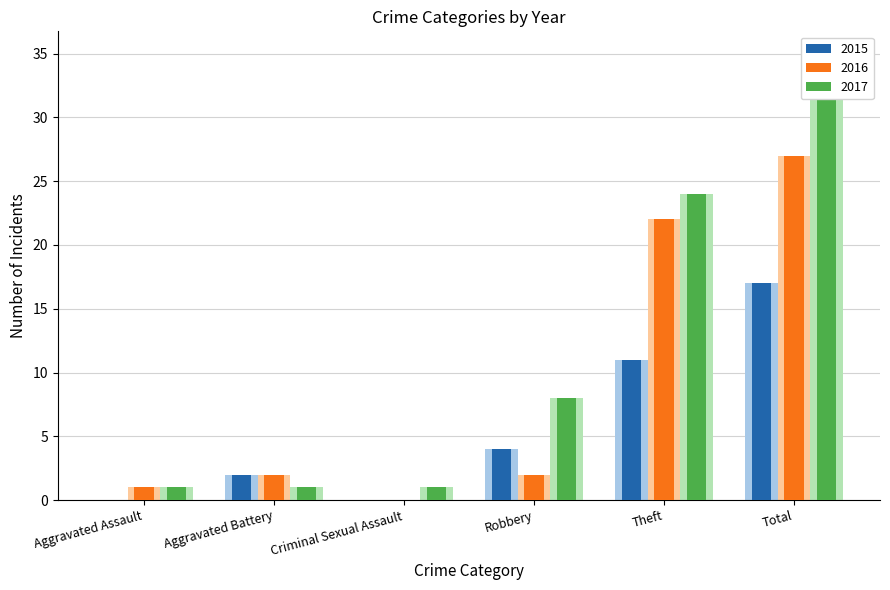

What is the label of the 2nd bar from the right?

Theft